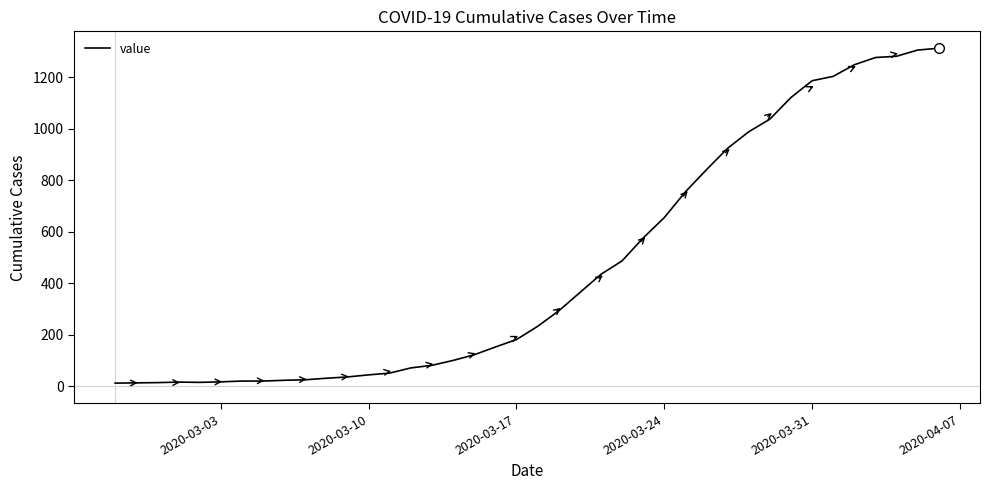

How many lines are shown in the chart?

1